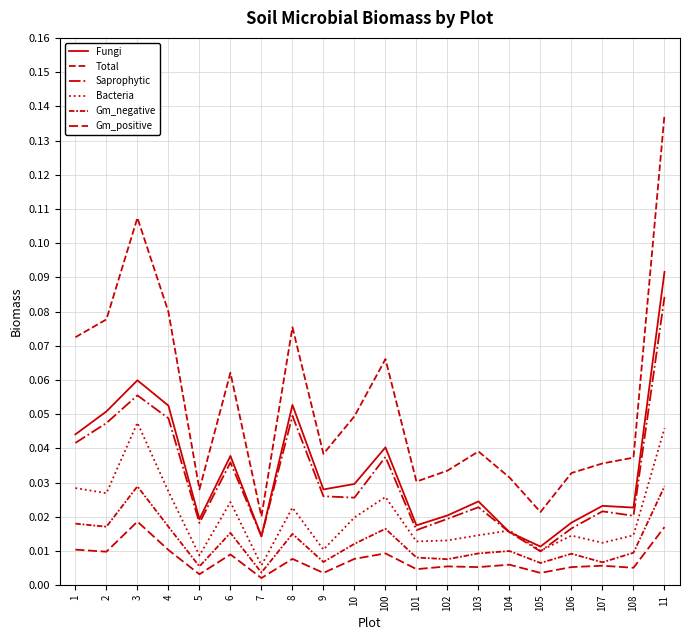

Count the Saprophytic values in the range 0 to 1.

20